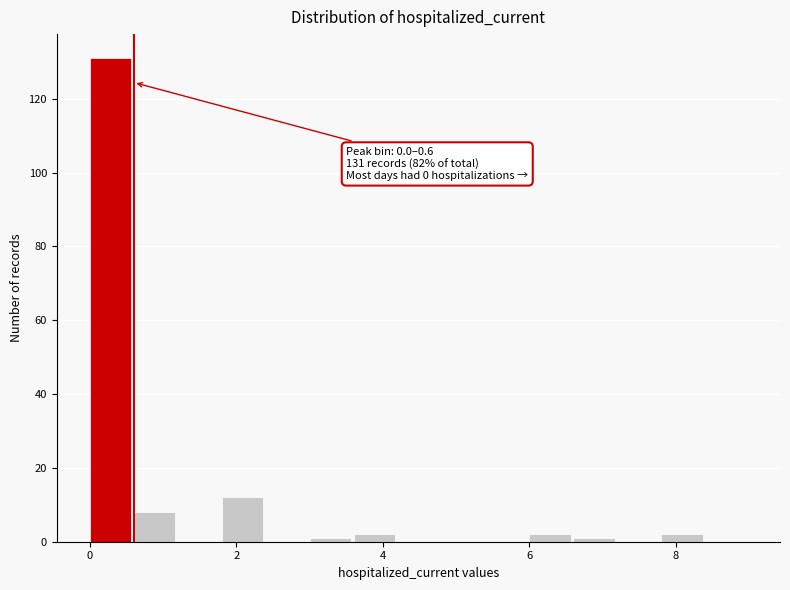

Around what value on the x-axis is the tallest bar? Give the approximate position of its centre, as read against the axis.

0.2